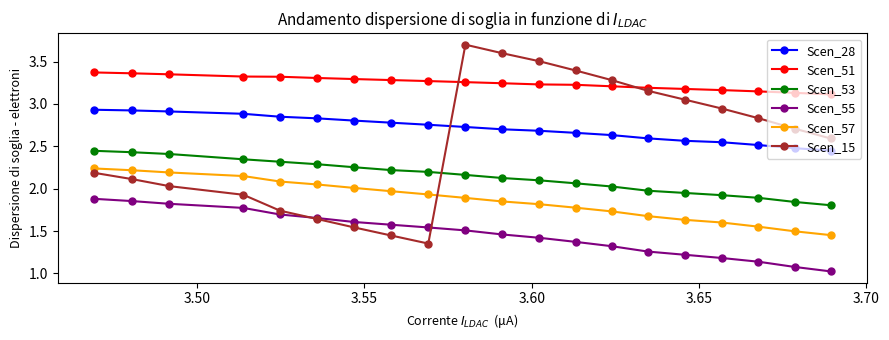

What are all the series names shown in the legend?

Scen_28, Scen_51, Scen_53, Scen_55, Scen_57, Scen_15